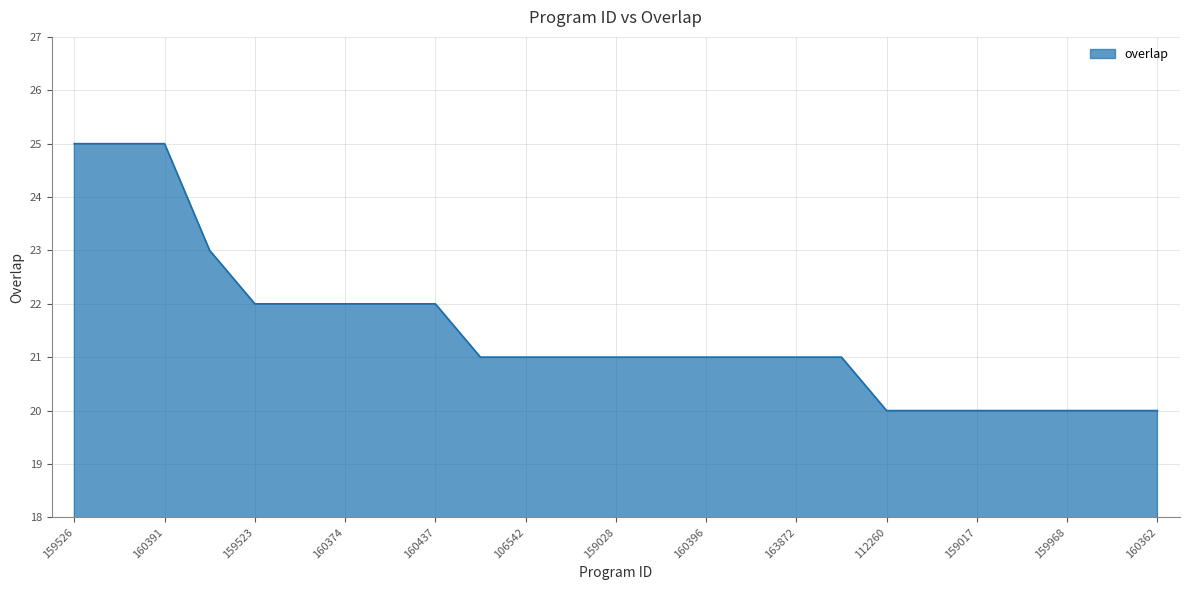

What is the maximum value shown in the chart?

25